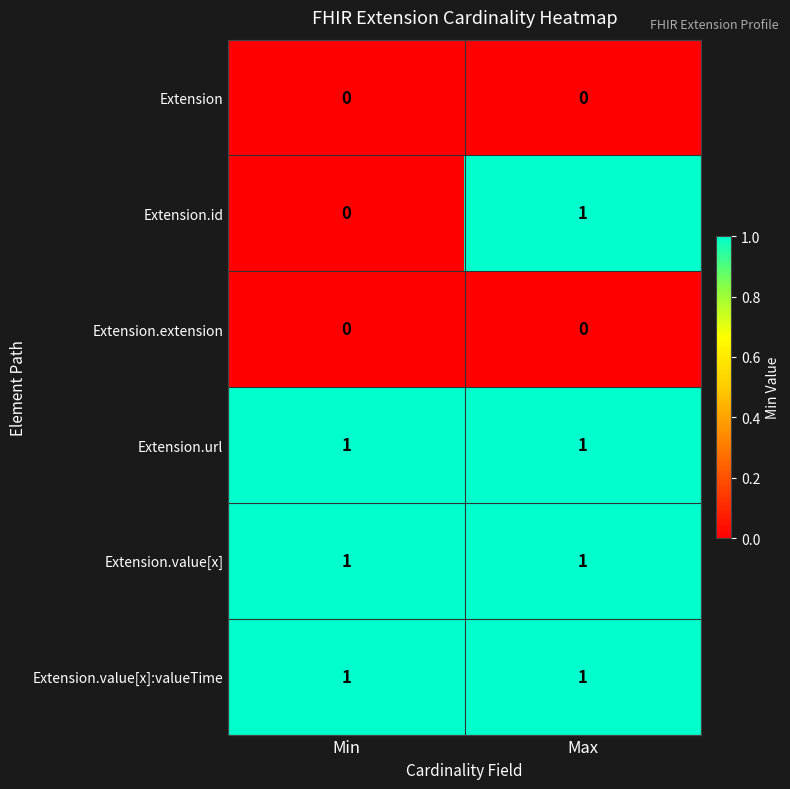

Which series has the widest spread of values?

Extension.id